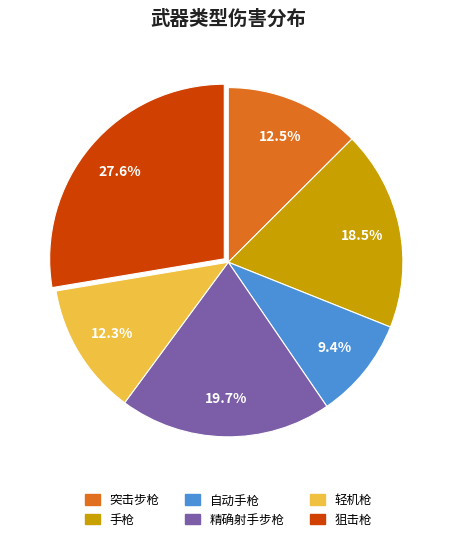

The 手枪 slice represents 26% of the pie. True or false?

False